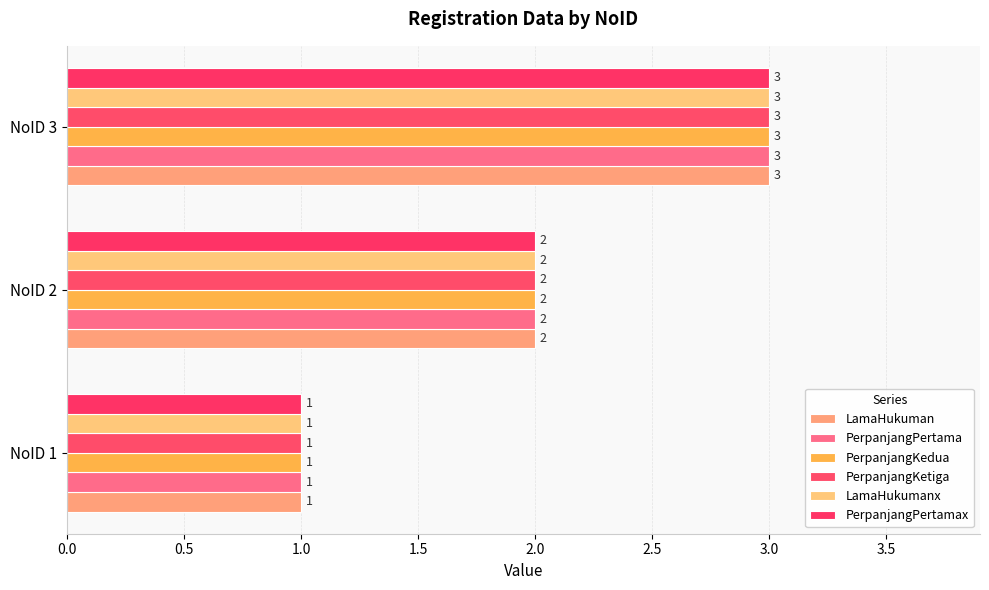

Rank the categories by LamaHukumanx value from lowest to highest.

NoID 1, NoID 2, NoID 3